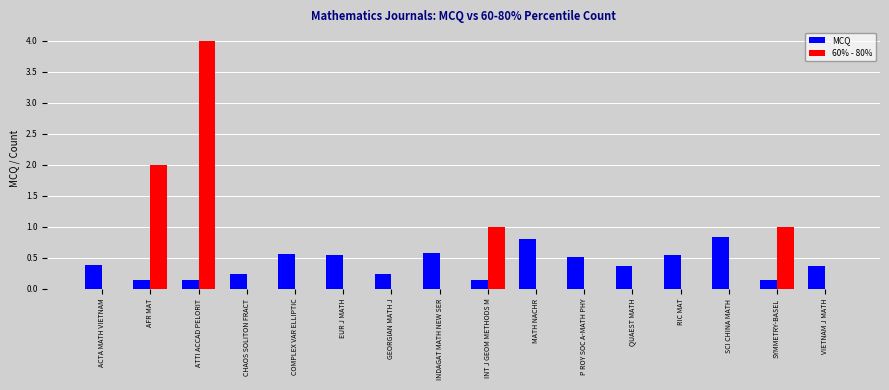

What is the sum of all MCQ values?

6.6